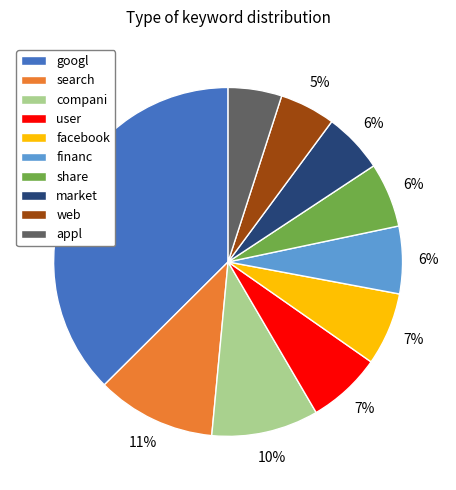

To the nearest percent, what percentage of the pie is user?

7%